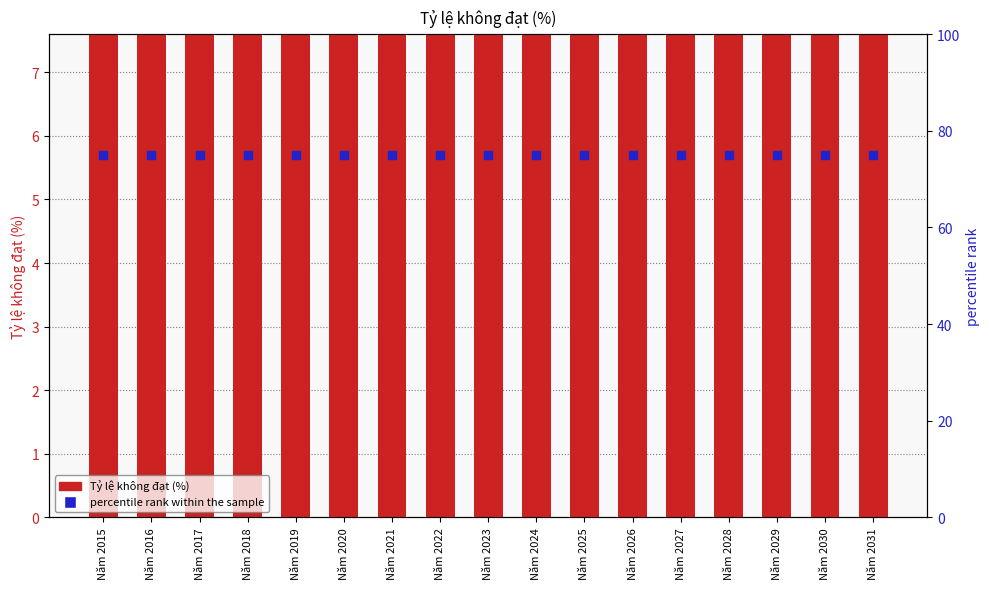

Which series has the largest Y range (max minus min)?

Tỷ lệ không đạt (%)